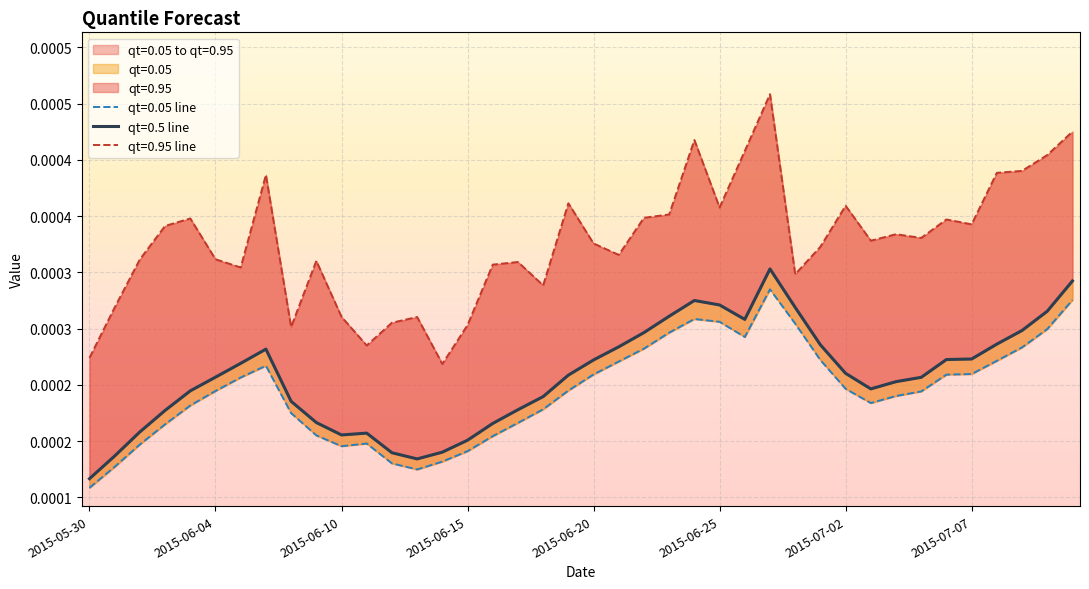

What is the label of the 33rd point from the right?

2015-06-06